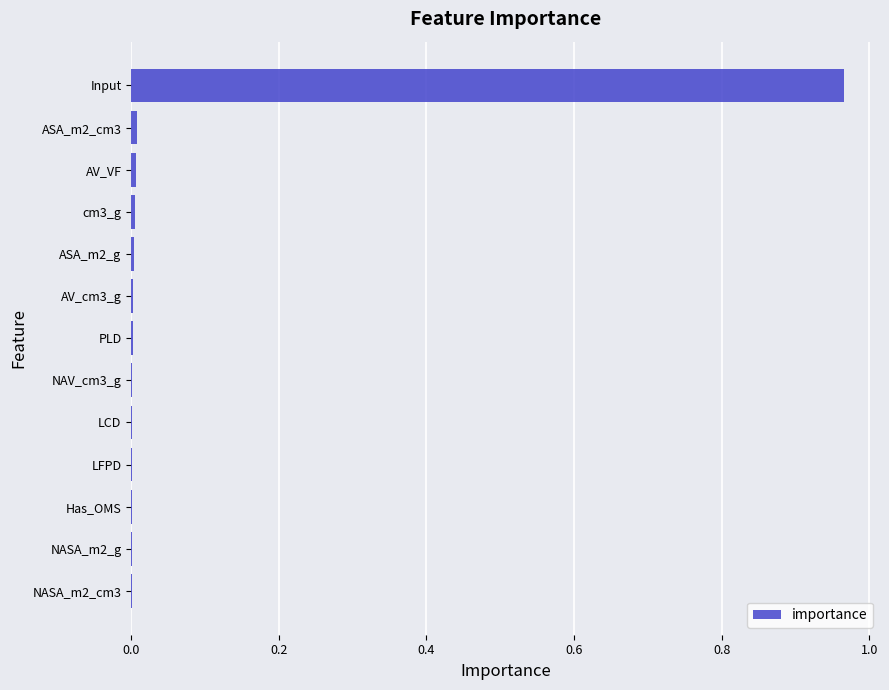

Is it true that the value at NASA_m2_cm3 is 0.0?

True